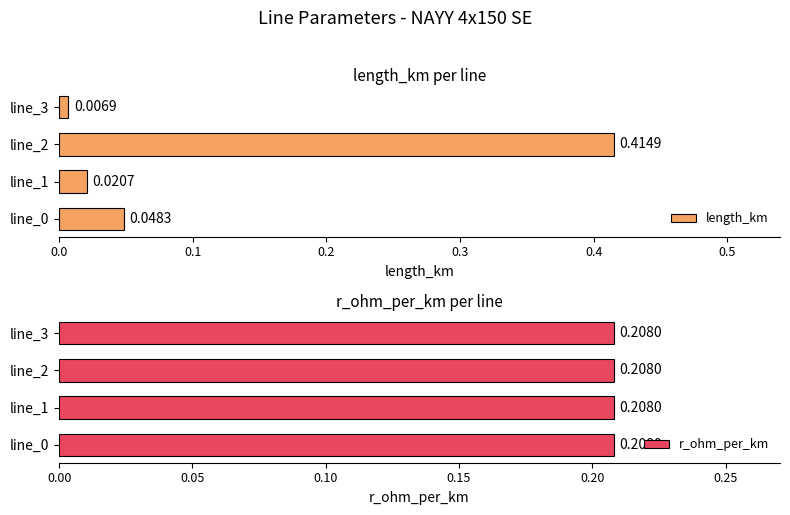

Is it true that r_ohm_per_km equals 0.2 at 3?

True